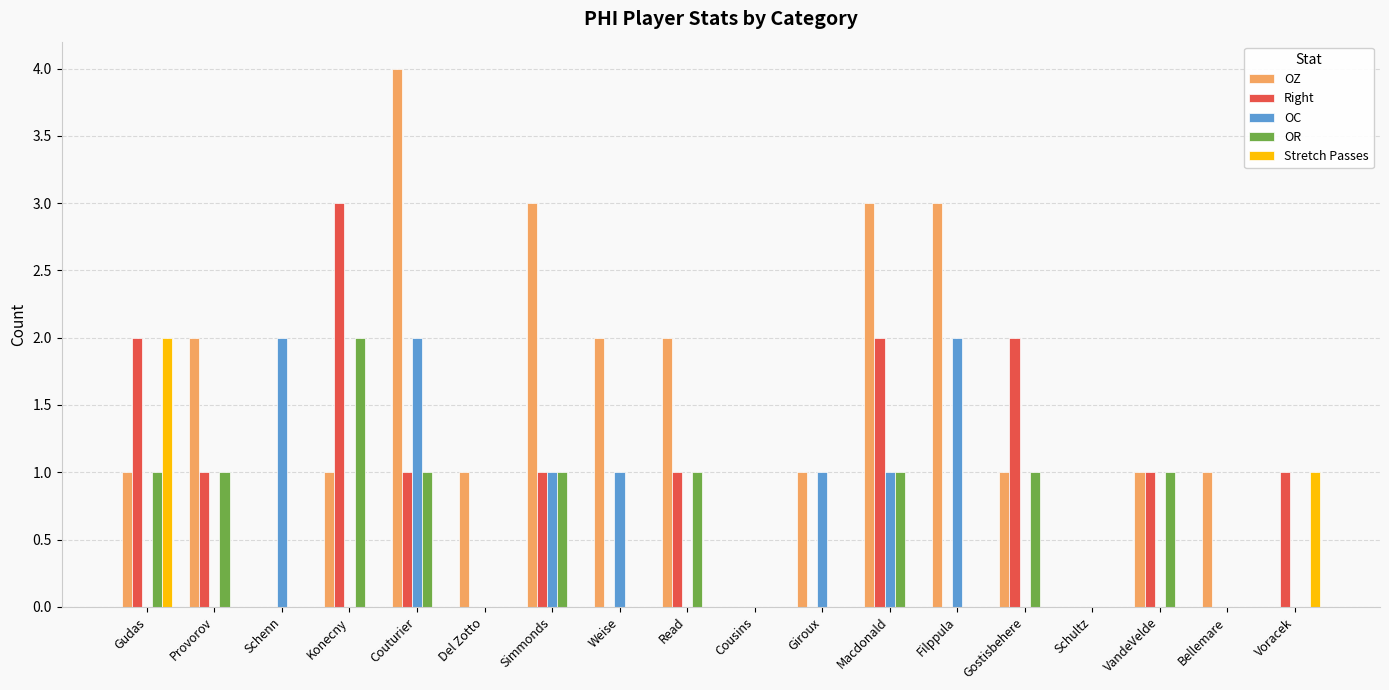

The Stretch Passes series shows -1 at Giroux. True or false?

False